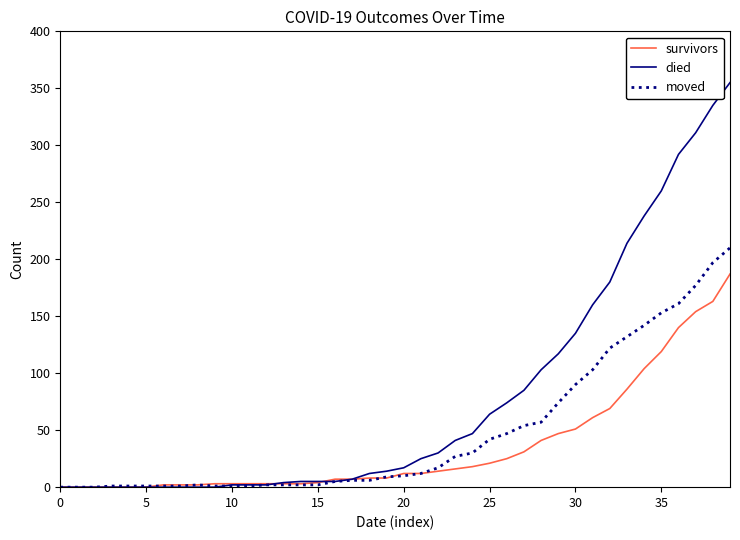

List the series in order of their peak value, lowest first.

survivors, moved, died